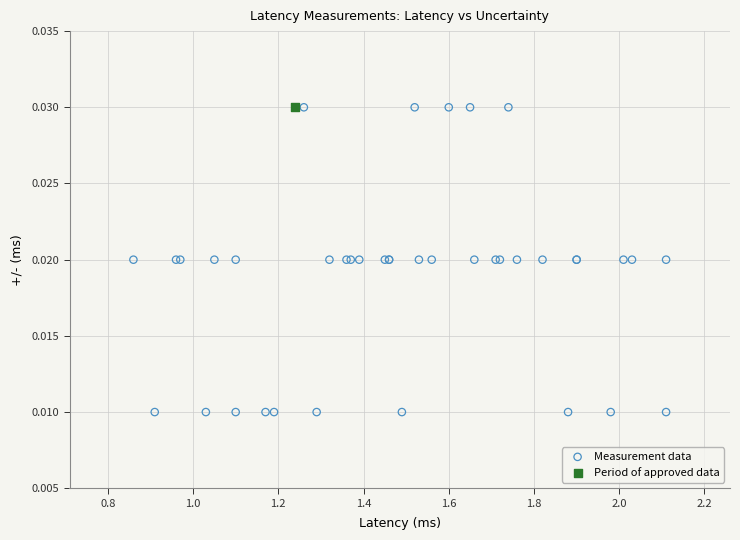

What are all the series names shown in the legend?

Measurement data, Period of approved data